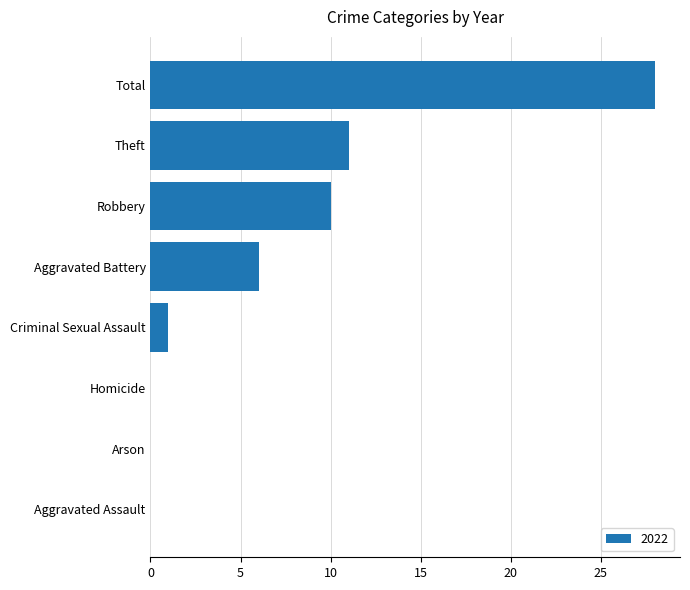

Does the chart contain stacked bars?

No